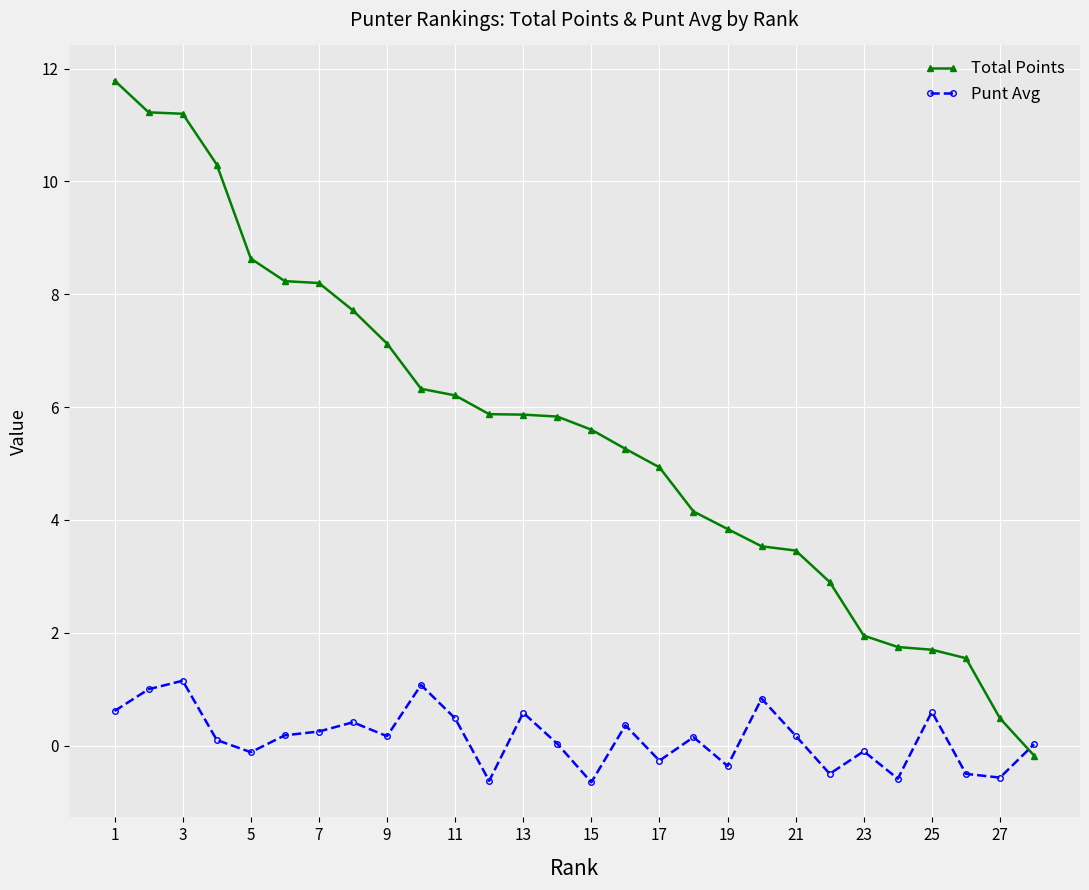

At how many categories does at least one series exceed 3?

21